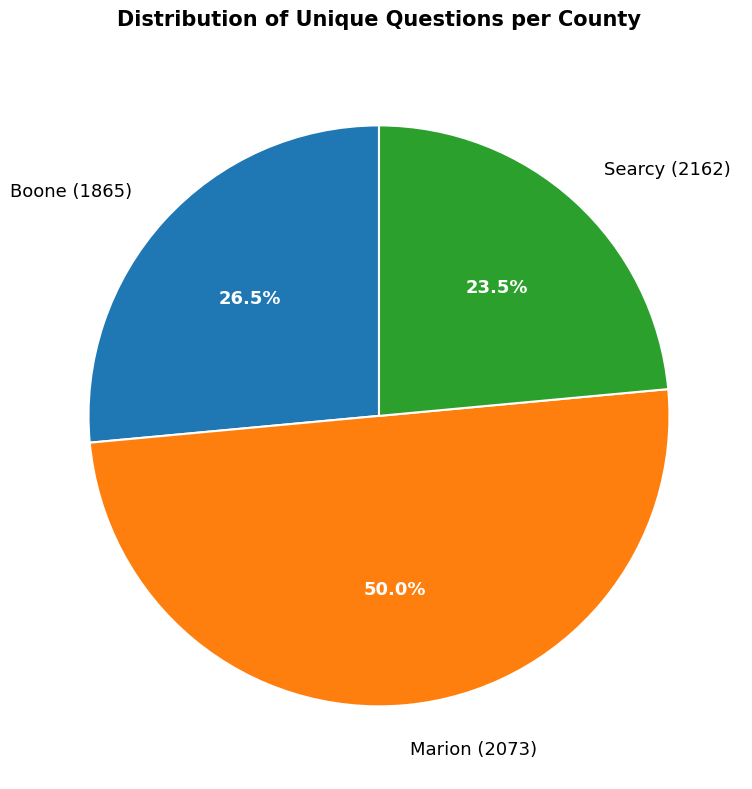

Does Boone (1865) account for over 50% of the chart?

No